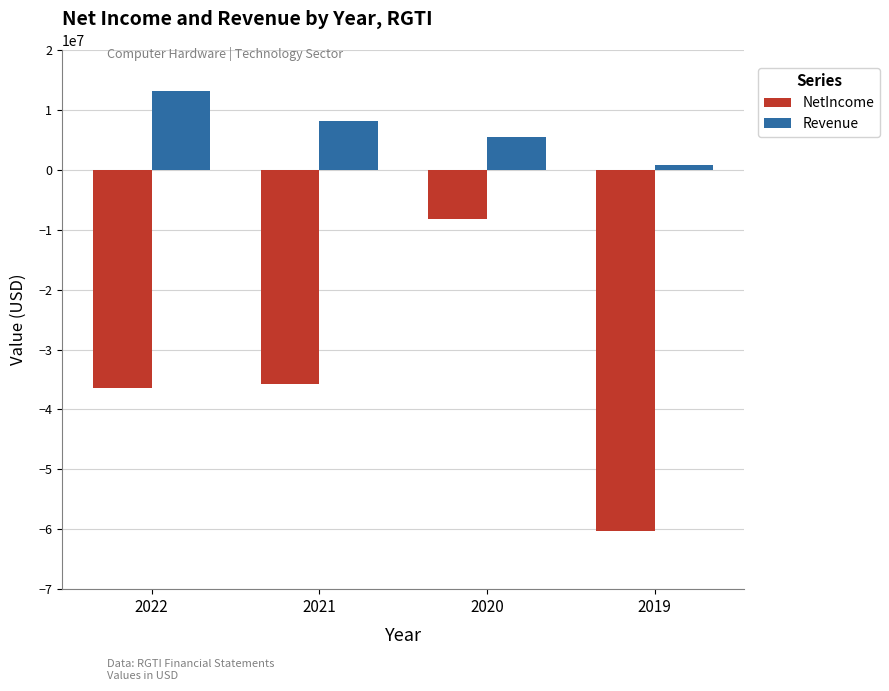

What are all the series names shown in the legend?

NetIncome, Revenue